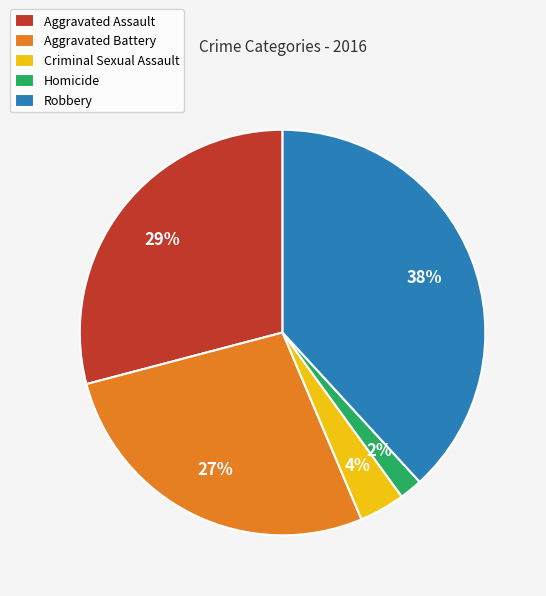

Count the number of slices in the pie.

5